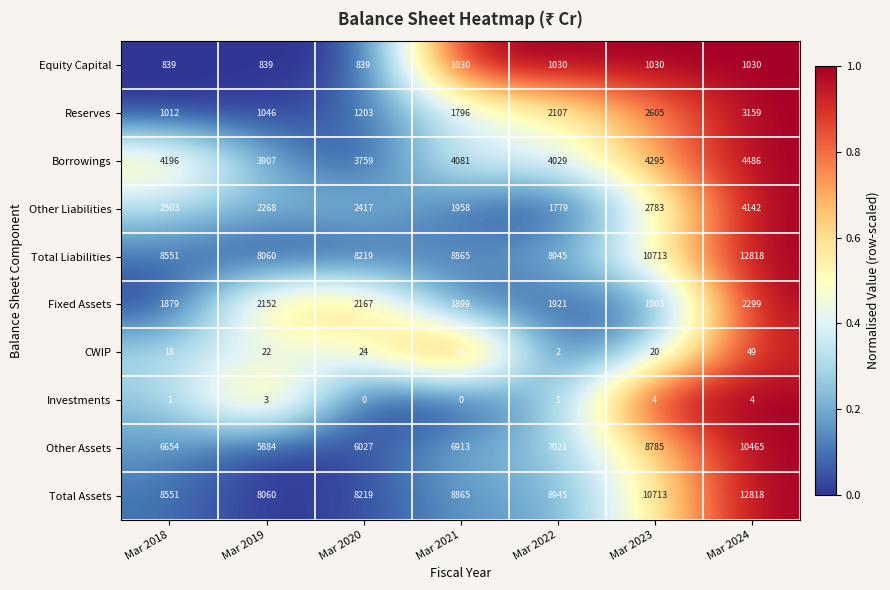

Rank the categories by Borrowings value from lowest to highest.

Mar 2020, Mar 2019, Mar 2022, Mar 2021, Mar 2018, Mar 2023, Mar 2024